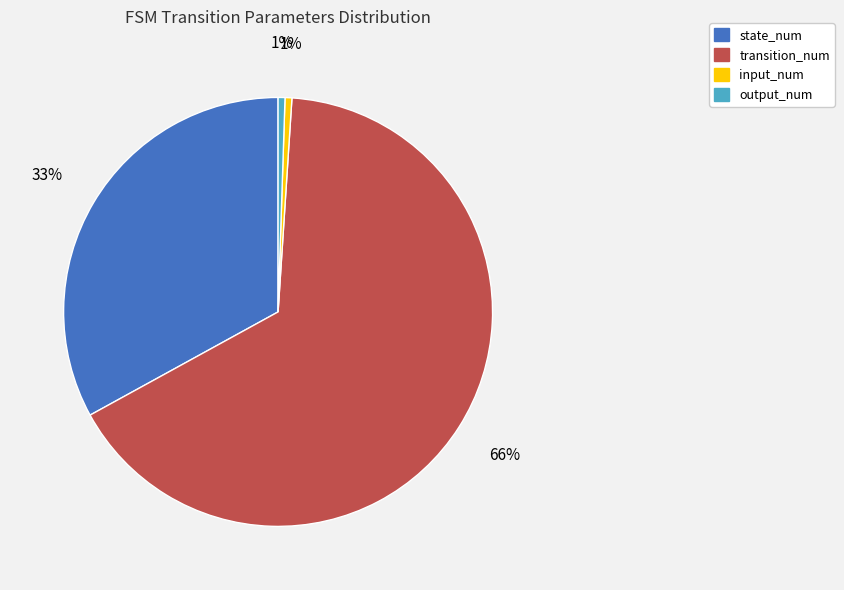

Count the number of slices in the pie.

4